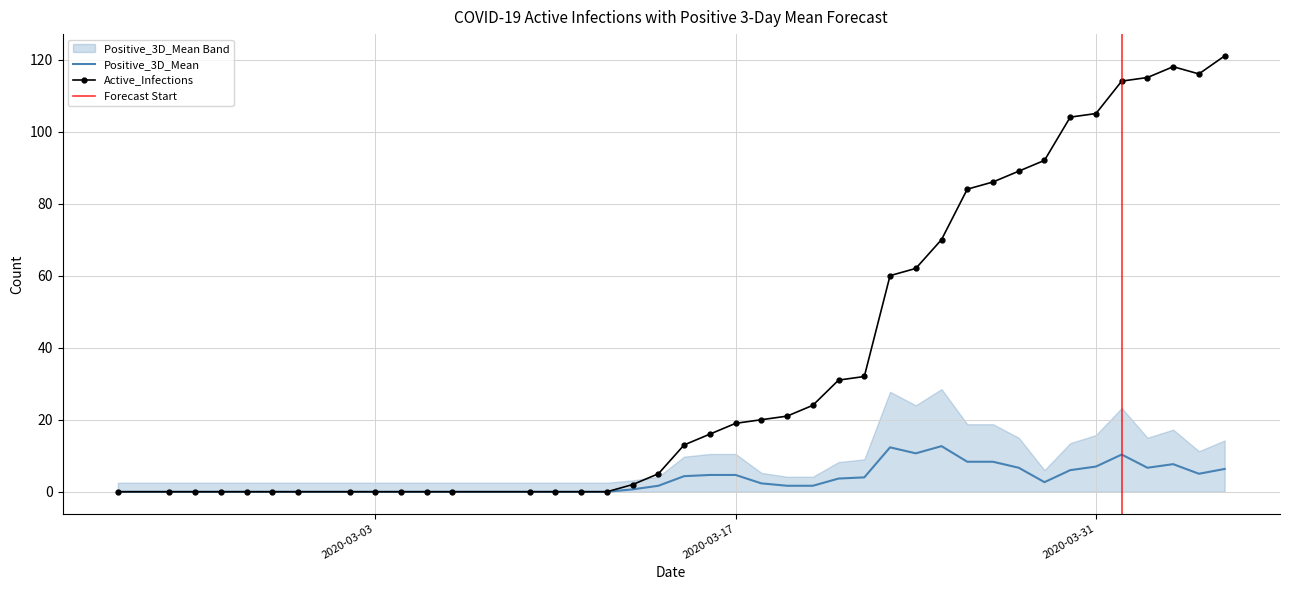

The value of Positive_3D_Mean at 2020-03-31 is 2.9. True or false?

False